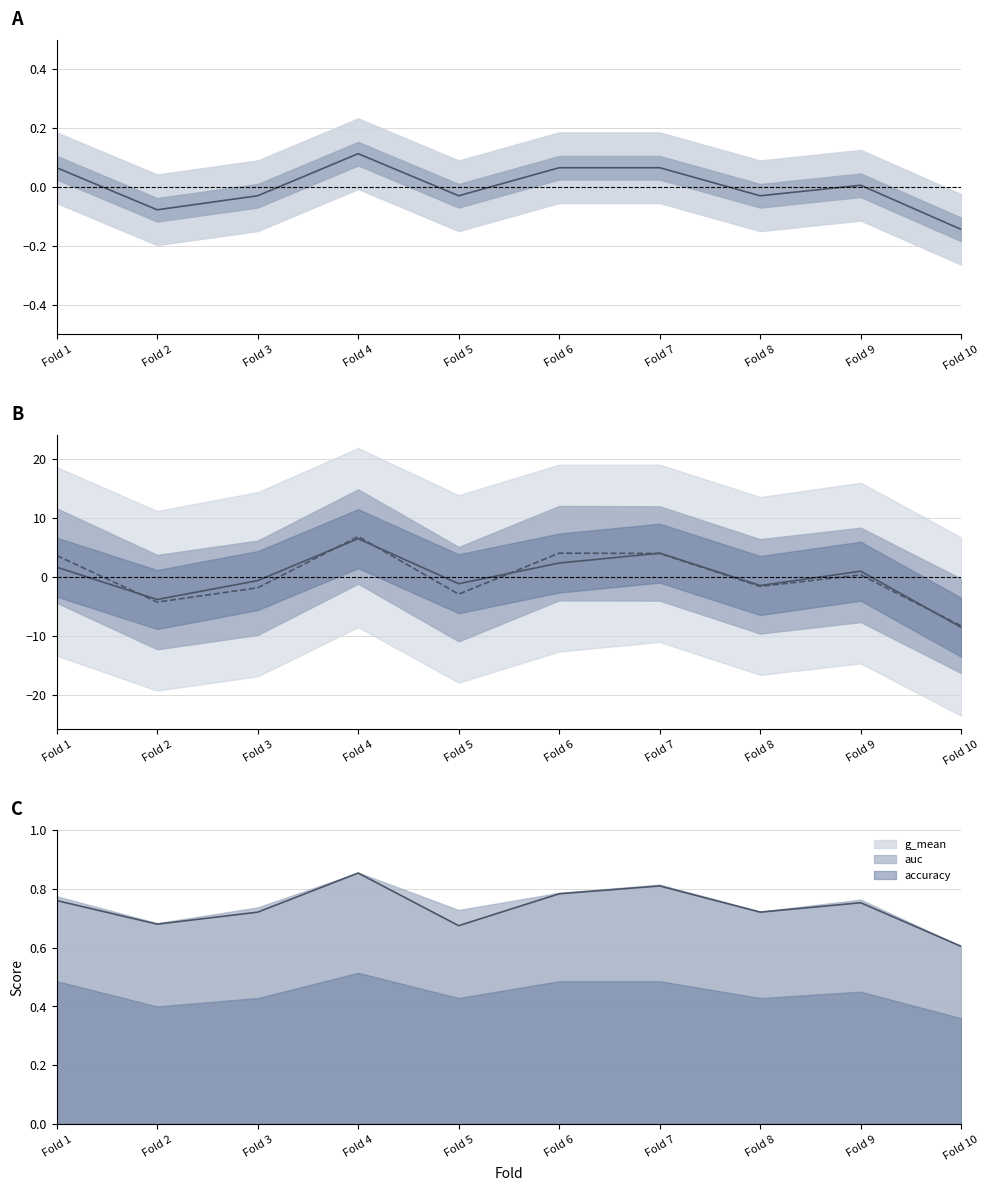

How many g_mean line values are between 0 and 1?

10